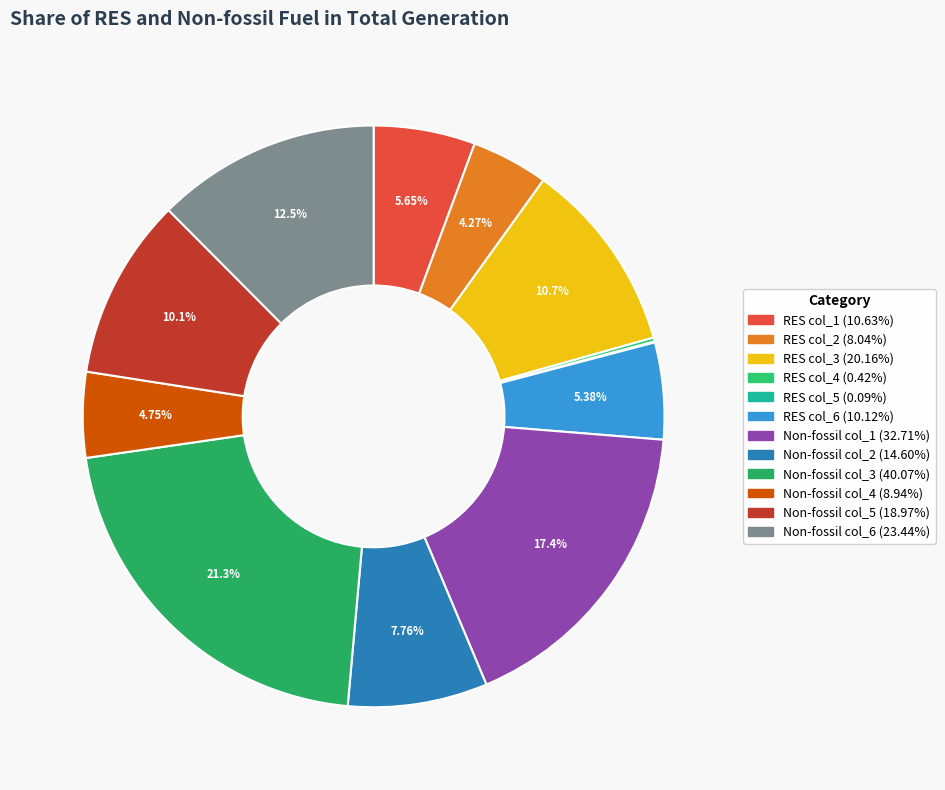

To the nearest percent, what is the average slice percentage?

8%